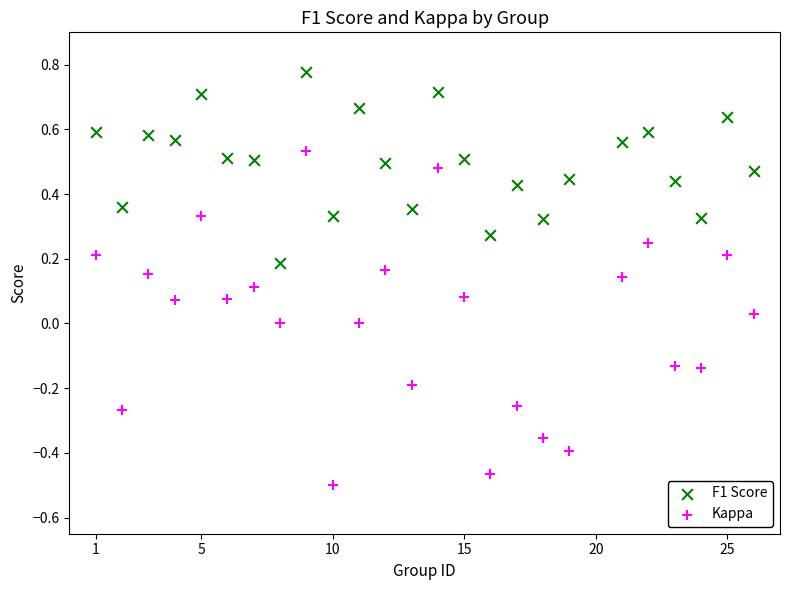

Which series contains the highest Y value?

F1 Score